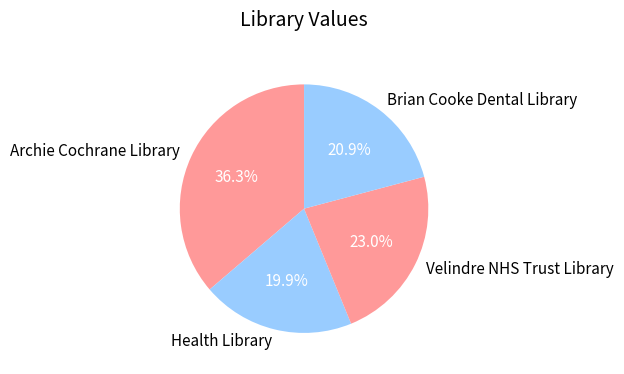

Which has a higher value, Health Library or Brian Cooke Dental Library?

Brian Cooke Dental Library